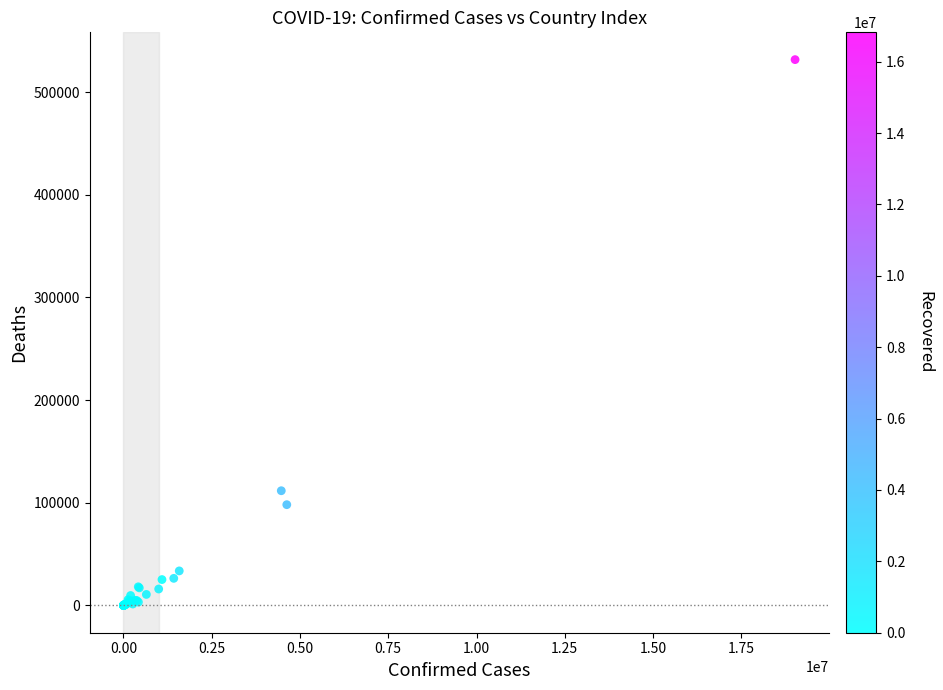

What Y value in the scatter plot is closest to 265844?

111731